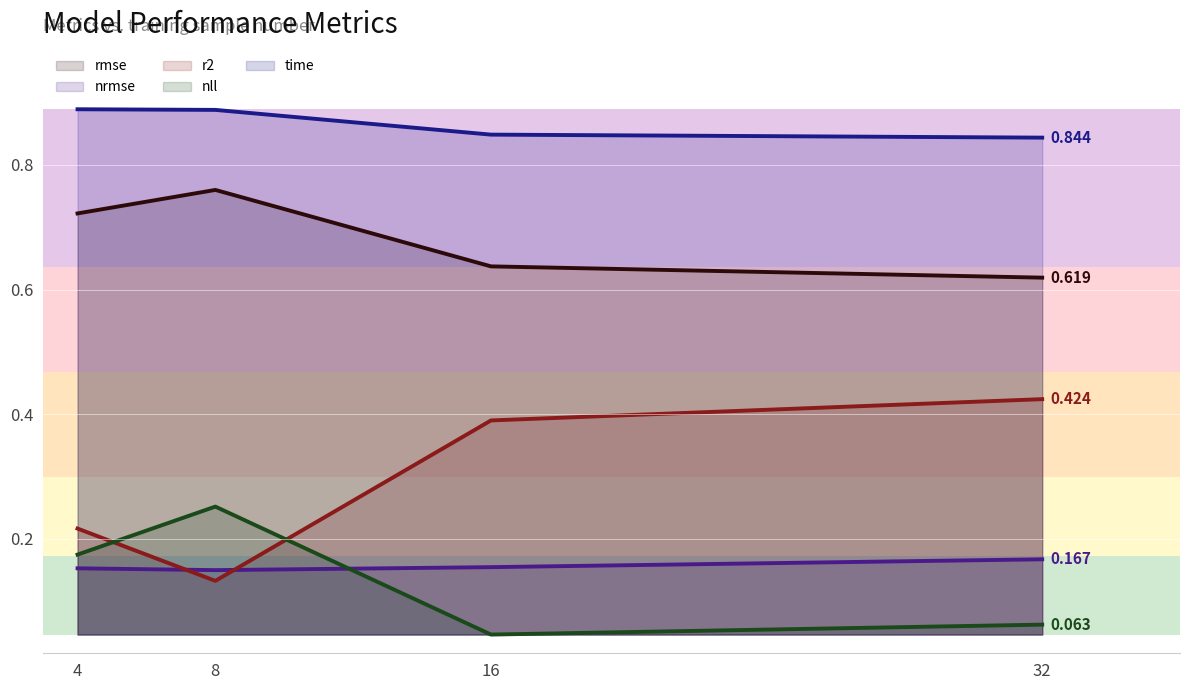

What is the sum of the r2 values at 4 and 32?

0.6